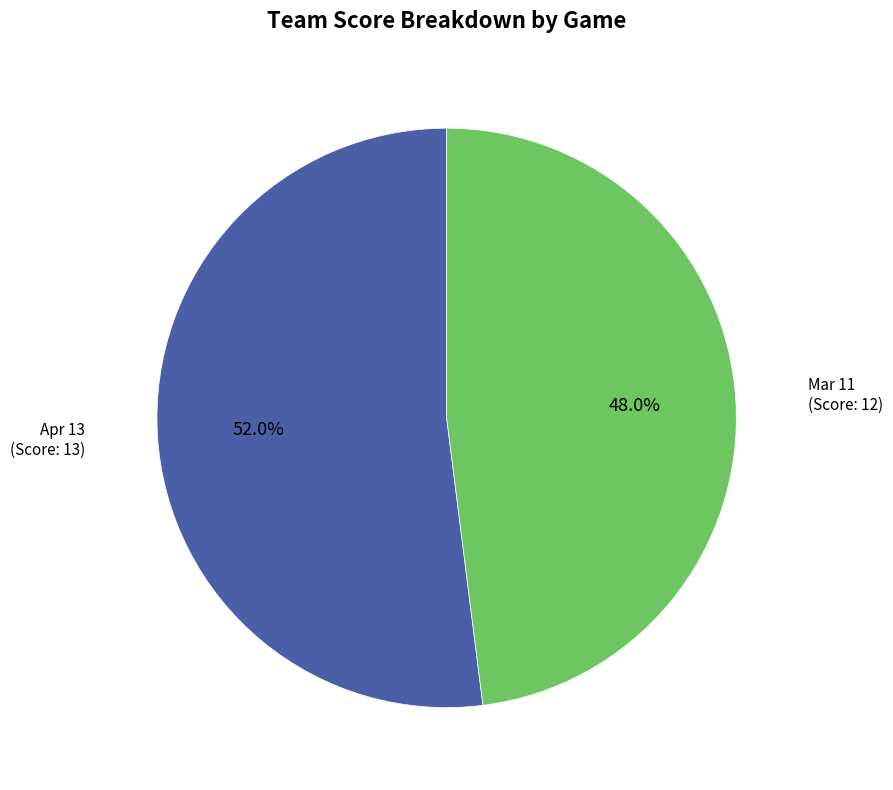

Does any single category account for the majority?

Yes